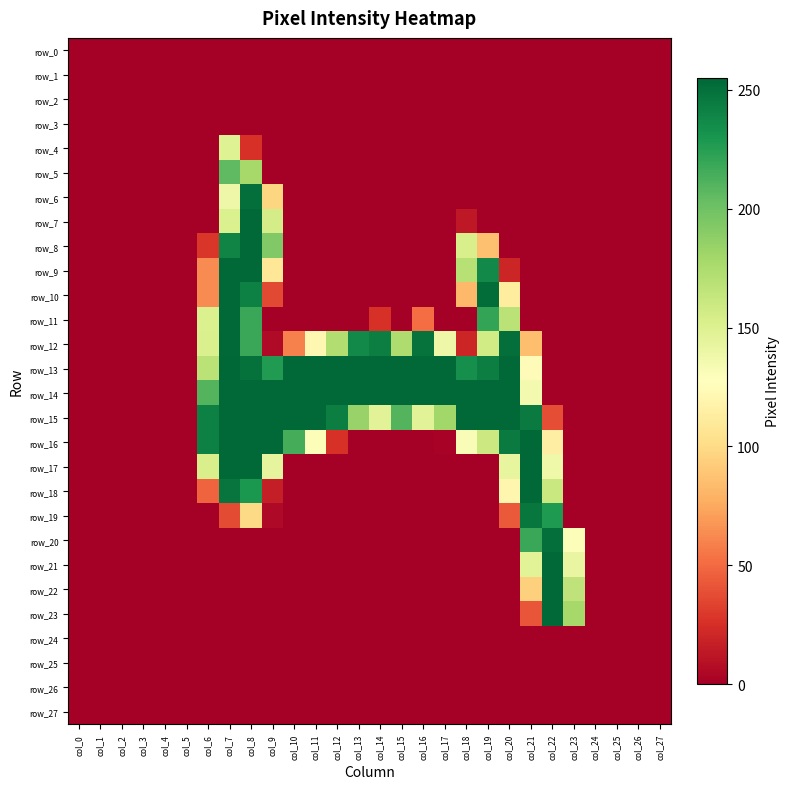

Between col_12 and col_6, which is larger?

col_12